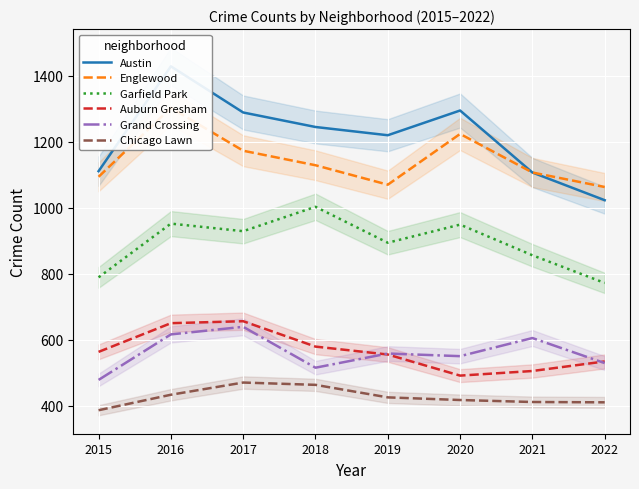

Which has a higher value, 2017 or 2016?

2016